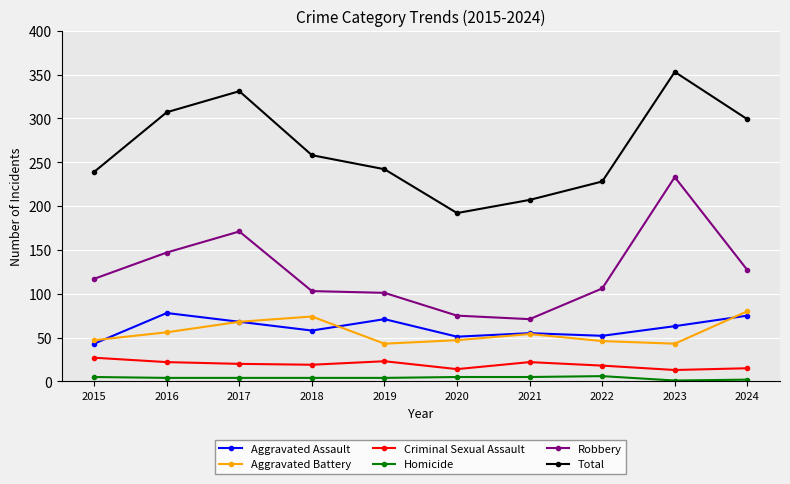

True or false: Aggravated Assault and Criminal Sexual Assault intersect in this chart.

False